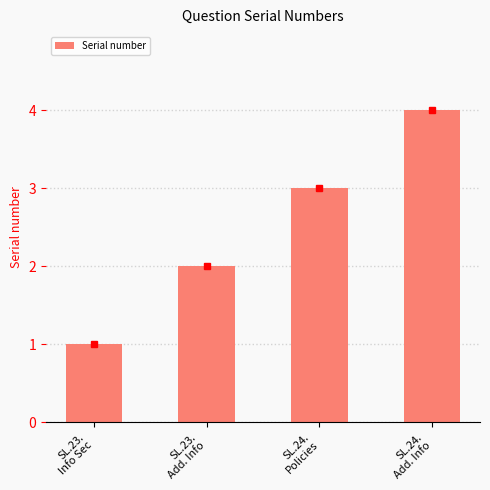

What is the difference between the second highest and minimum values?

2